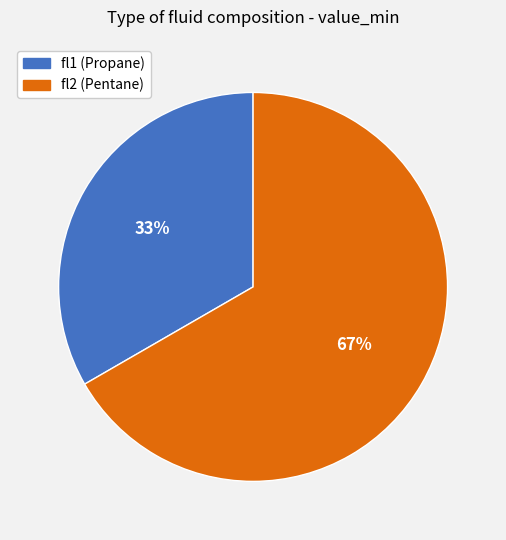

The fl1 (Propane) slice represents 33% of the pie. True or false?

True